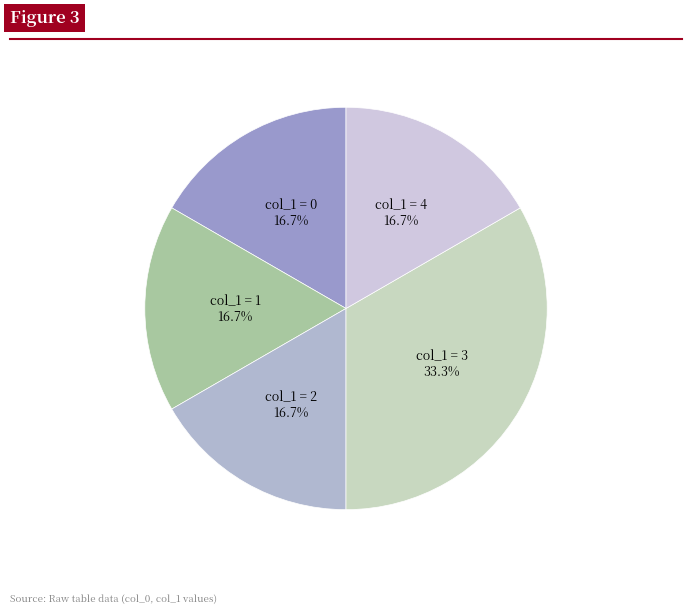

To the nearest percent, what is the average slice percentage?

20%